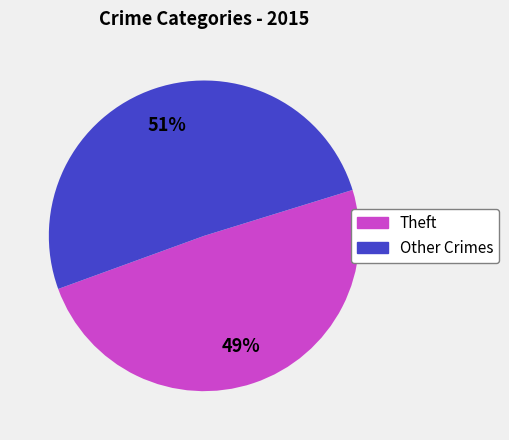

Is there any slice that represents more than half of the pie?

Yes